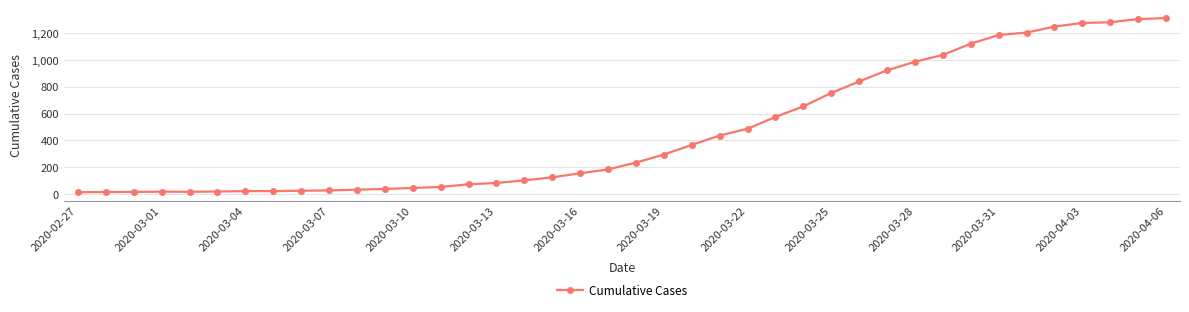

How many categories are shown in the chart?

40